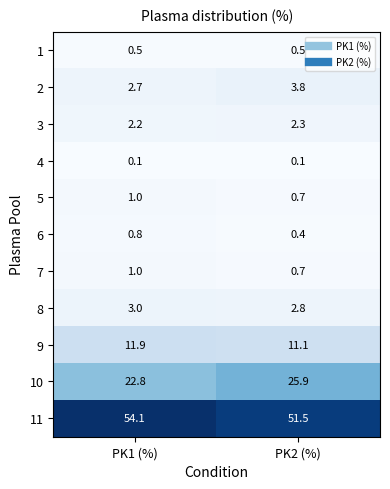

The 8 series shows 3.0 at PK1 (%). True or false?

True